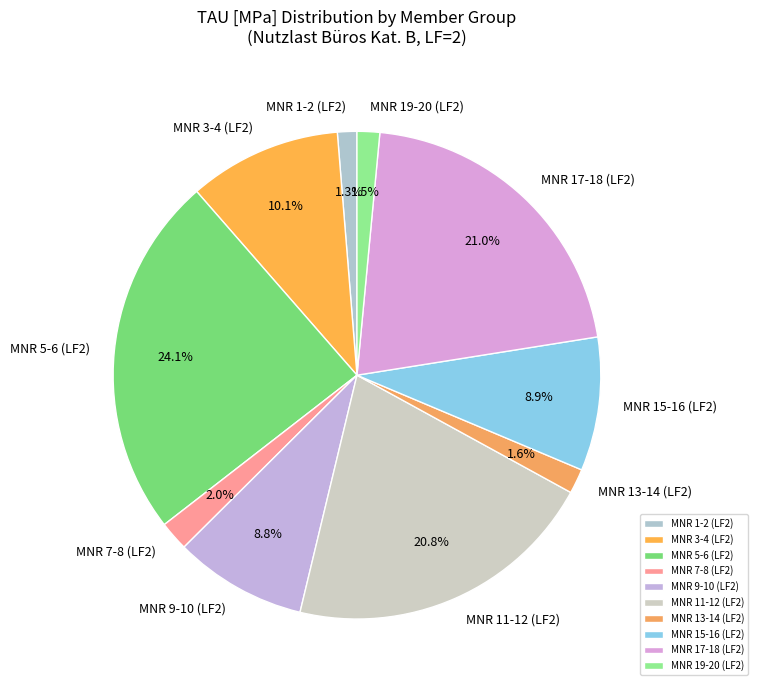

How many segments does this pie chart have?

10